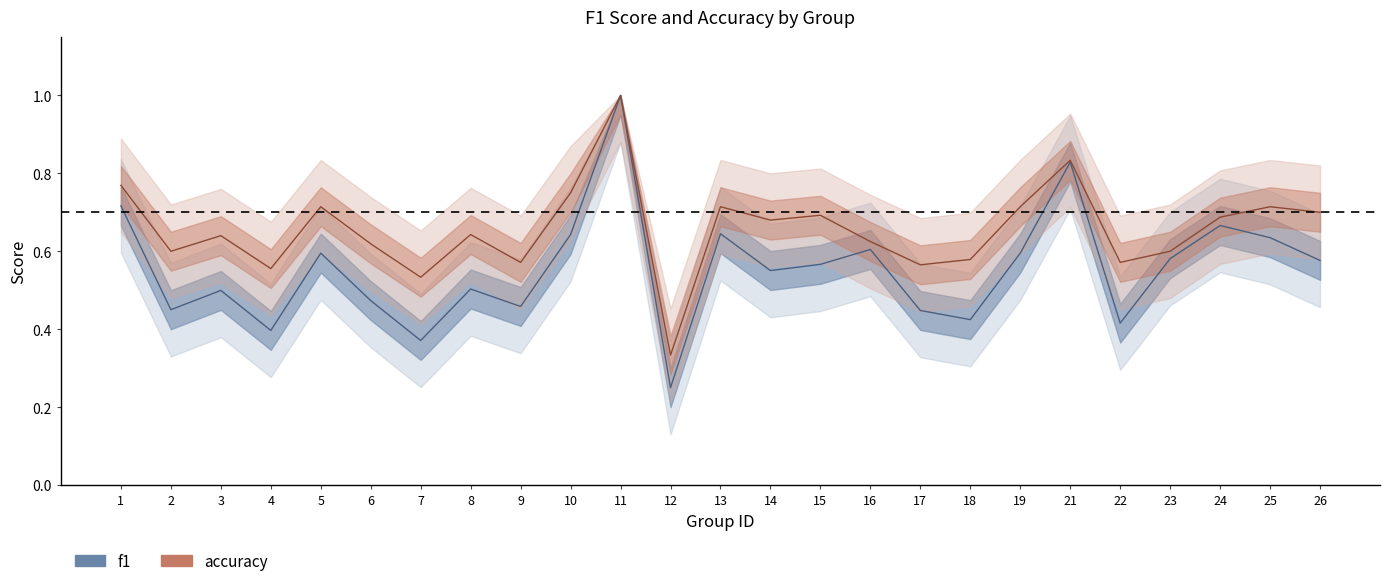

What are all the series names shown in the legend?

f1, accuracy